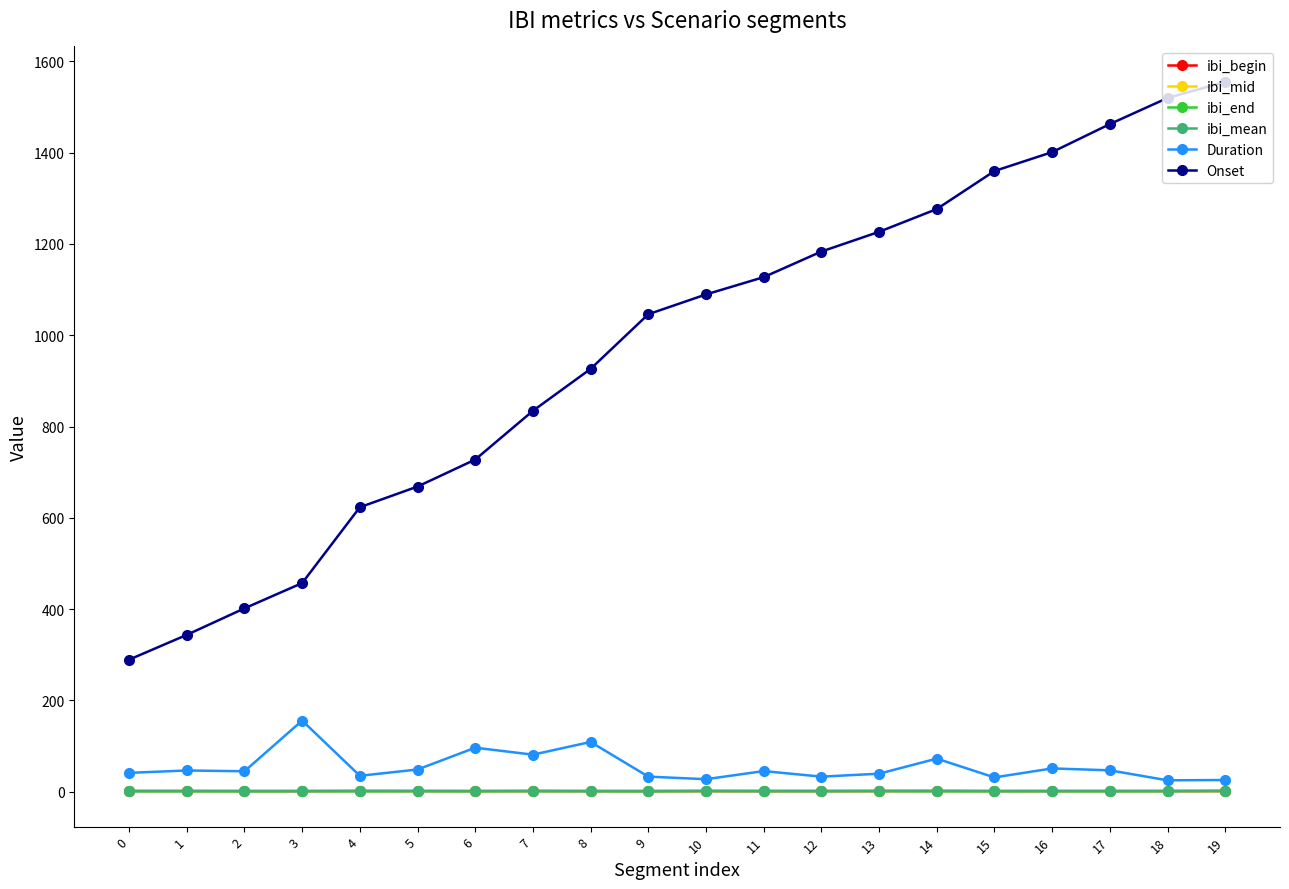

What is the difference between the second highest and minimum values in the Duration series?

84.0